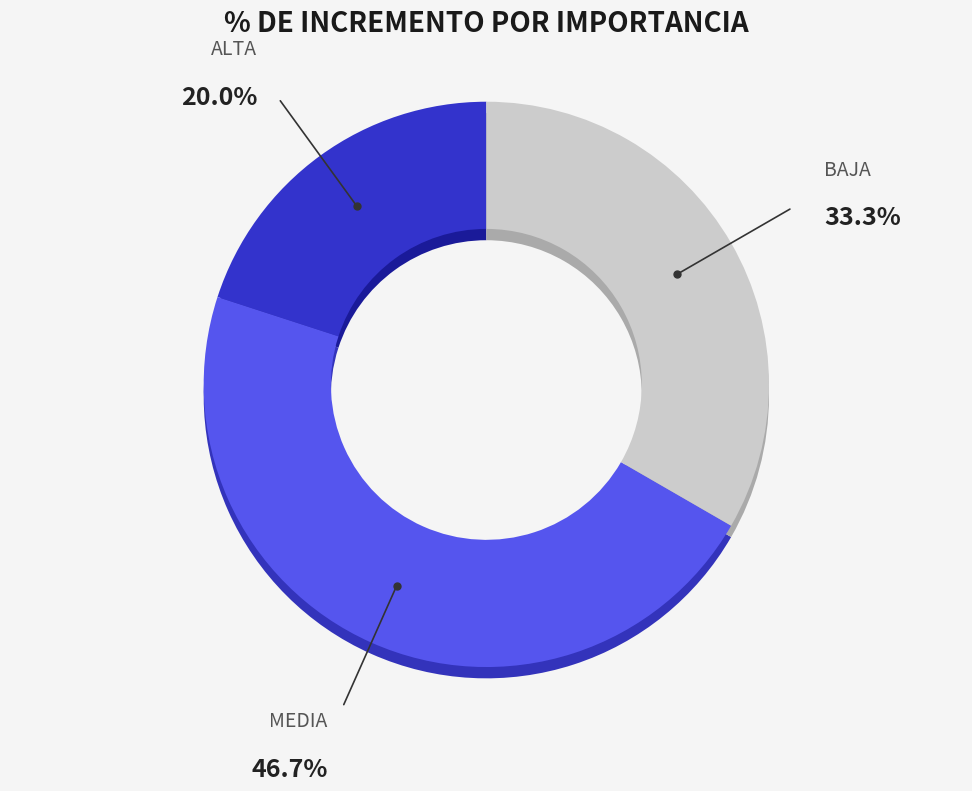

Does BAJA represent more than half of the total?

No